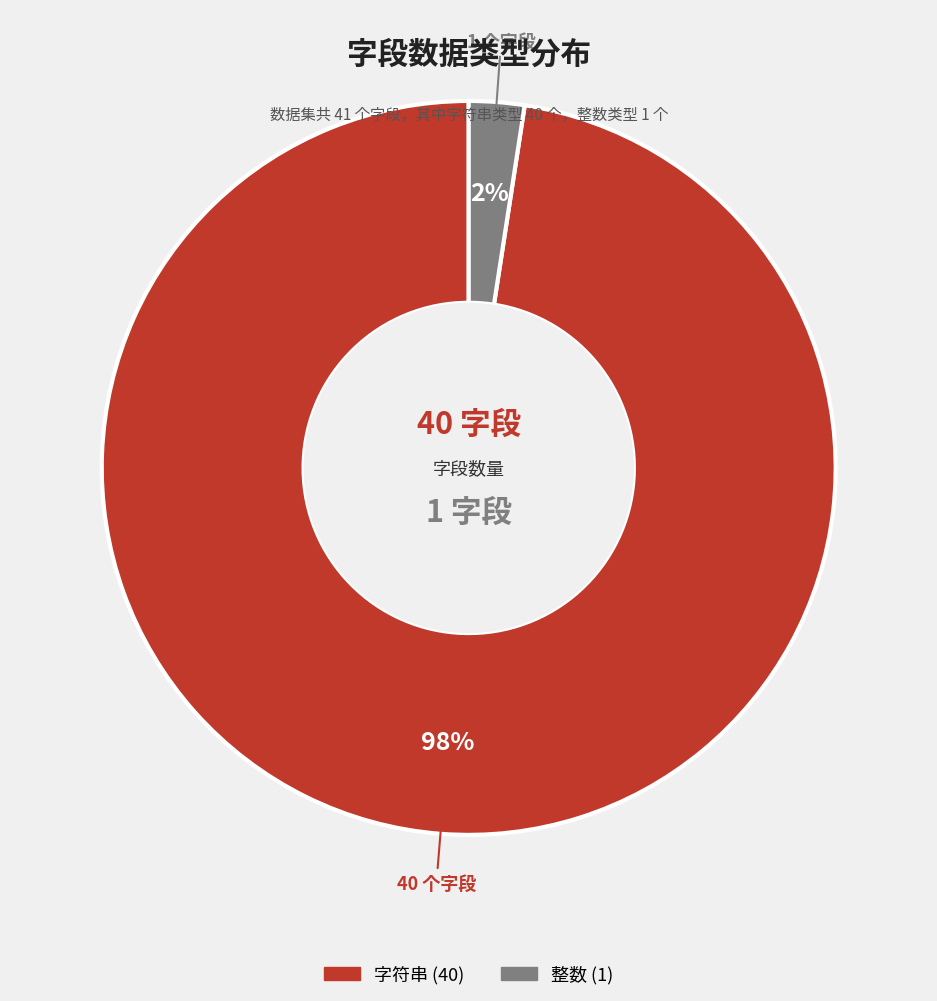

To the nearest percent, what is the average slice percentage?

50%